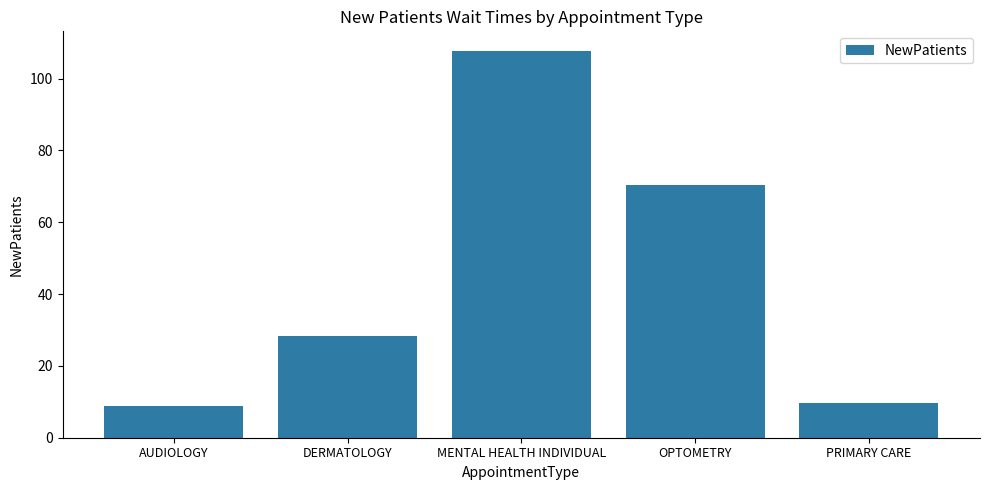

What is the greatest value displayed?

107.8